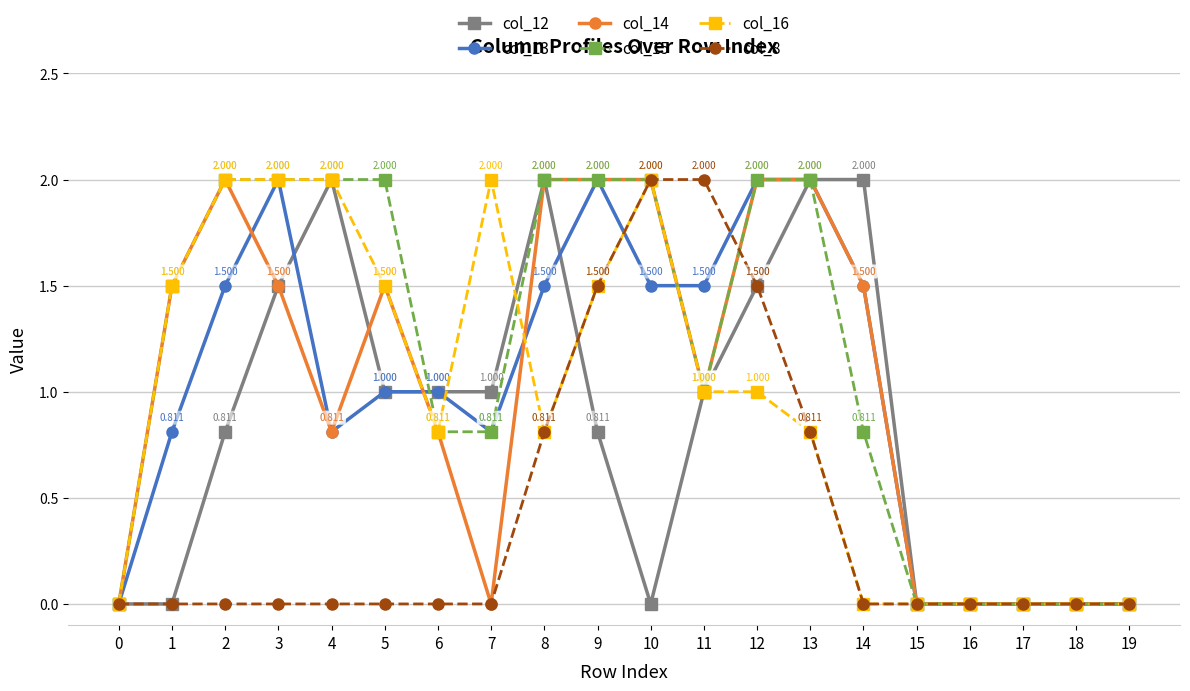

True or false: col_13 has more than 1 interior local peaks.

True